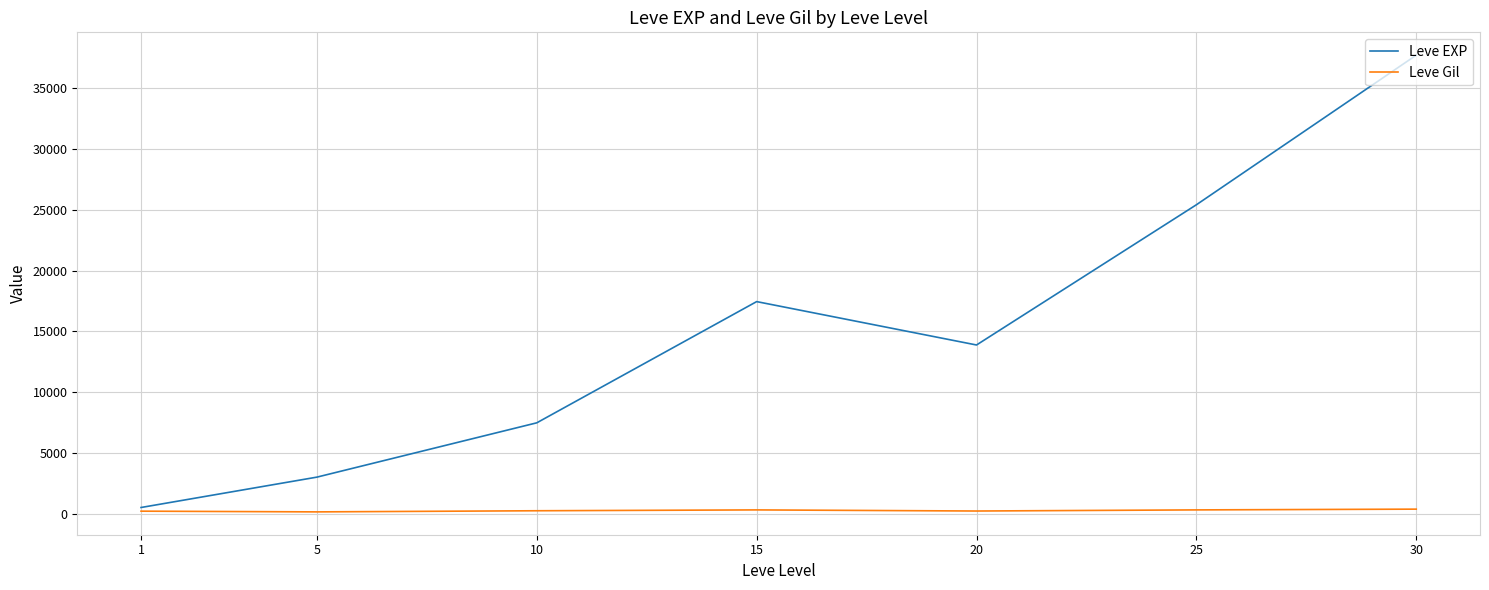

List the series in order of their overall mean, highest first.

Leve EXP, Leve Gil